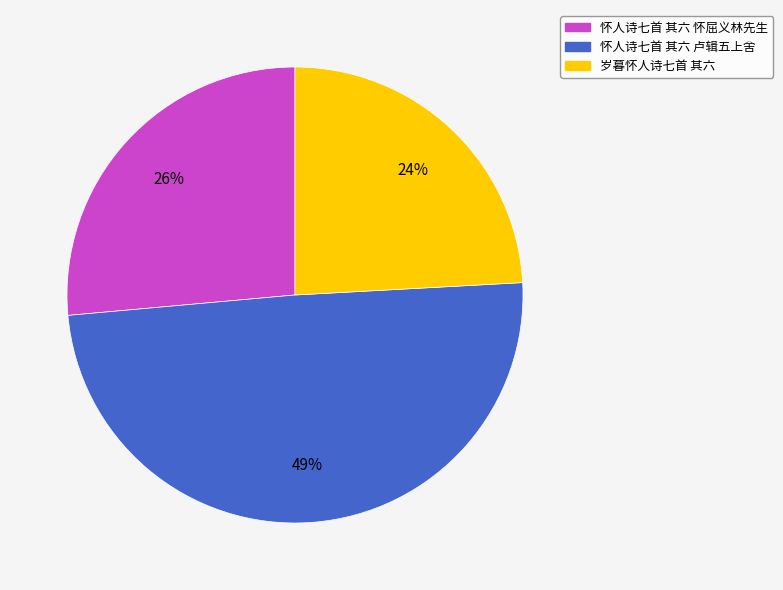

Count the number of slices in the pie.

3